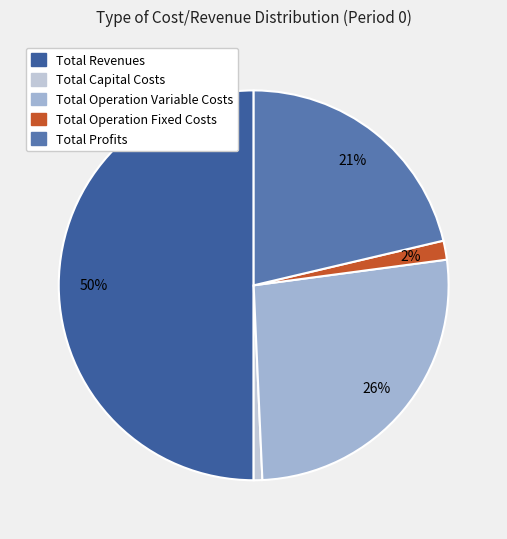

Does any single category account for the majority?

No